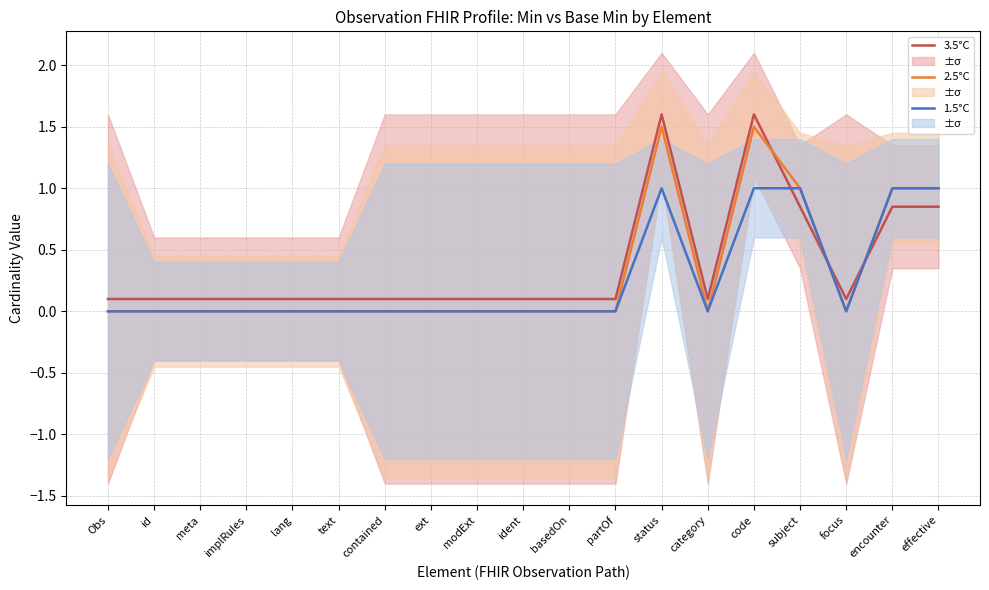

Which series has the largest total across all categories?

3.5°C